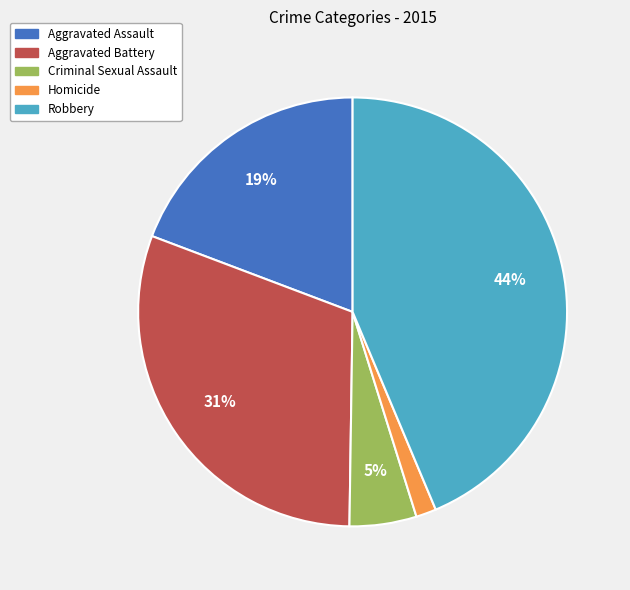

Is Aggravated Assault the majority of the pie?

No